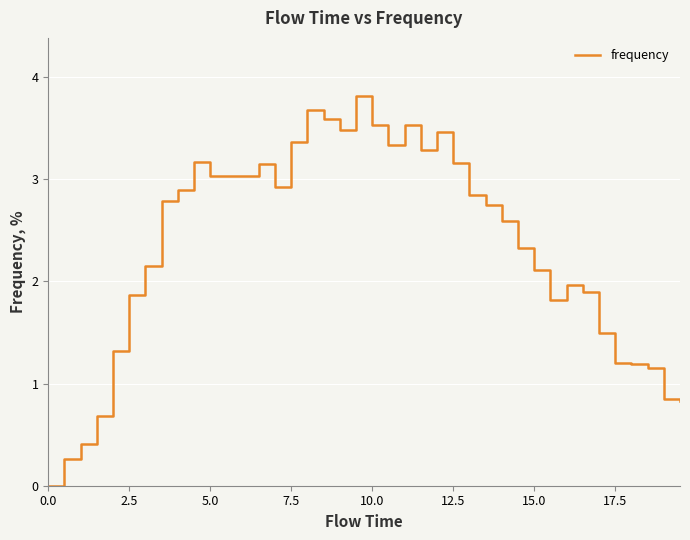

What is the greatest value displayed?

3.8